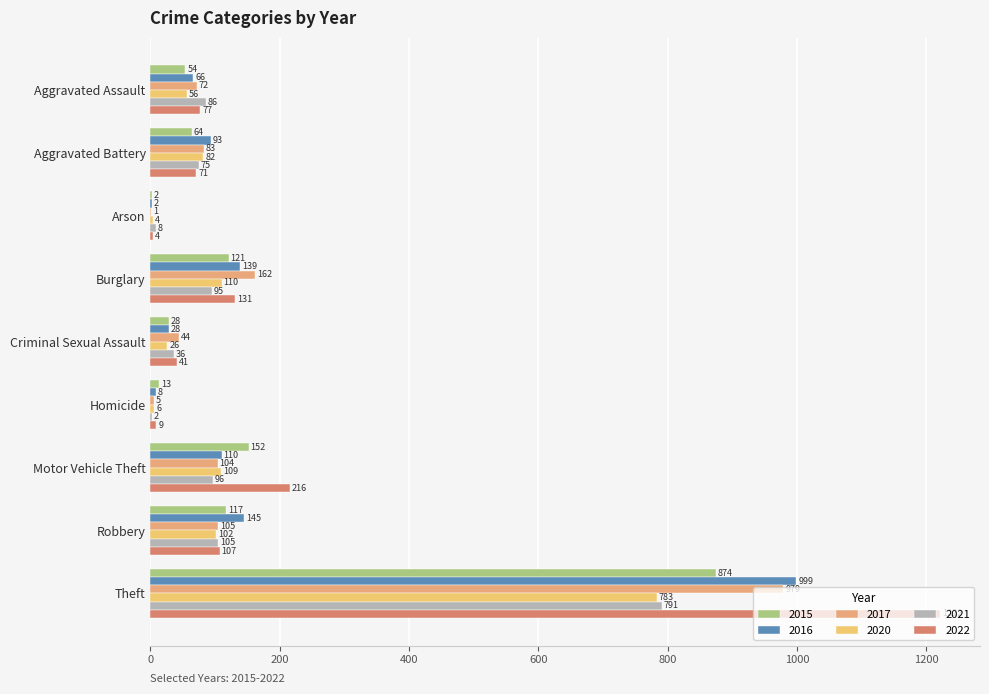

At which category is the sum across all series the highest?

Theft